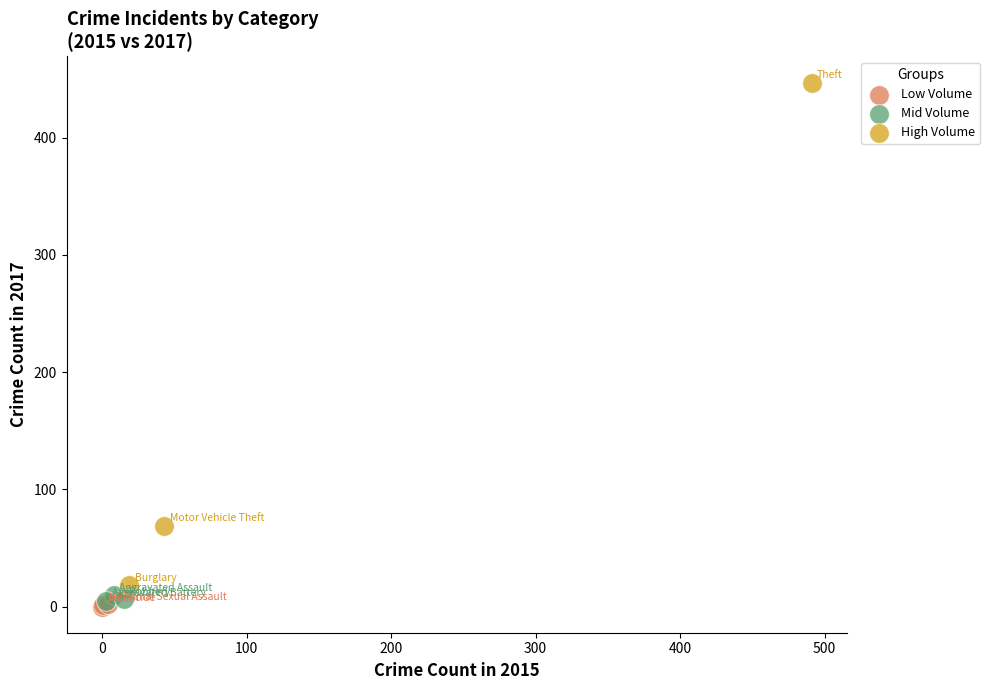

What are all the series names shown in the legend?

Low Volume, Mid Volume, High Volume